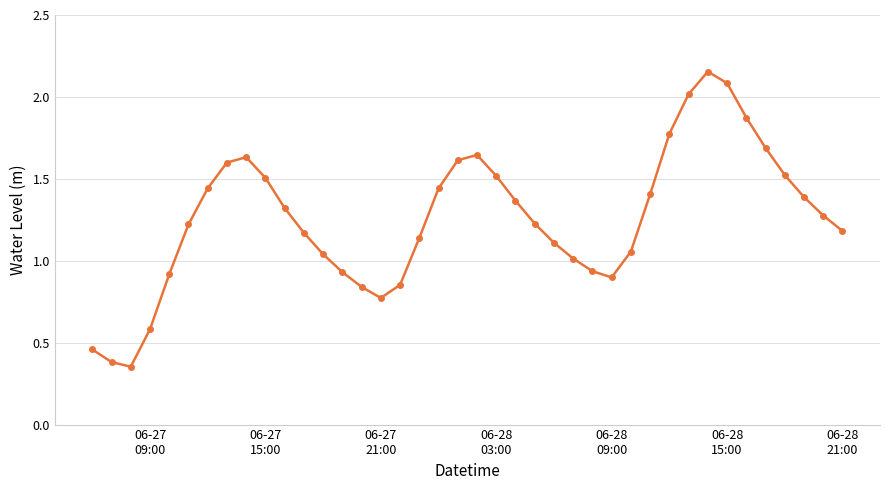

What is the average value?

1.3